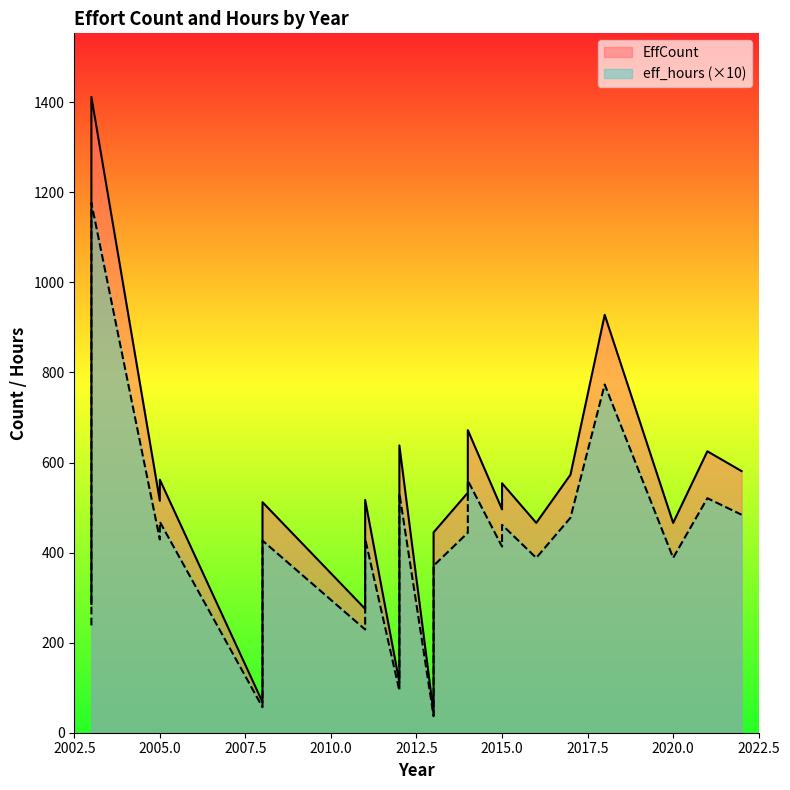

What is the label of the 3rd point from the left?

2003